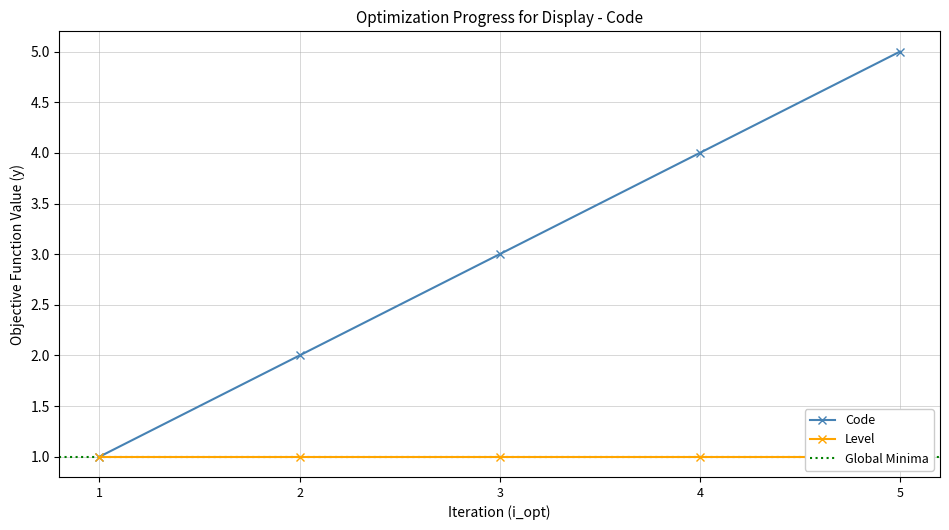

Does the chart display data point markers on the line(s)?

Yes